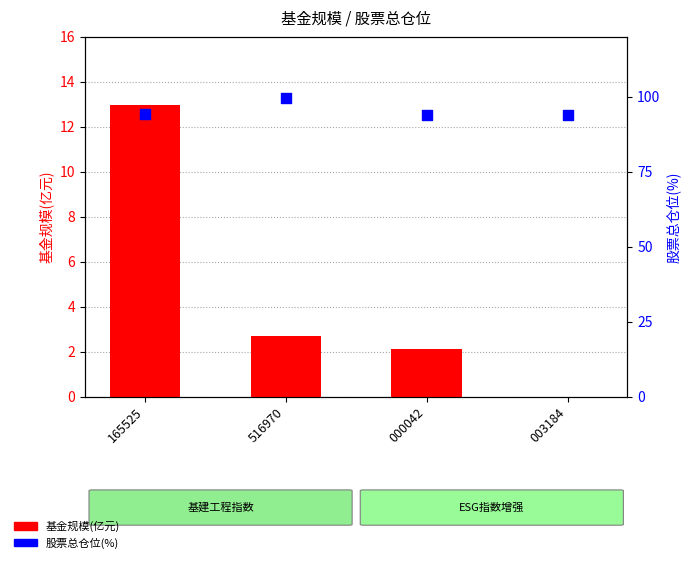

At how many categories does at least one series exceed 83?

4